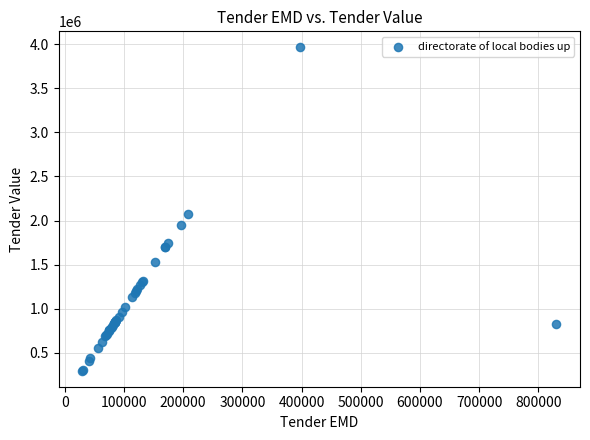

What Y value in the scatter plot is closest to 2130550?

2077110